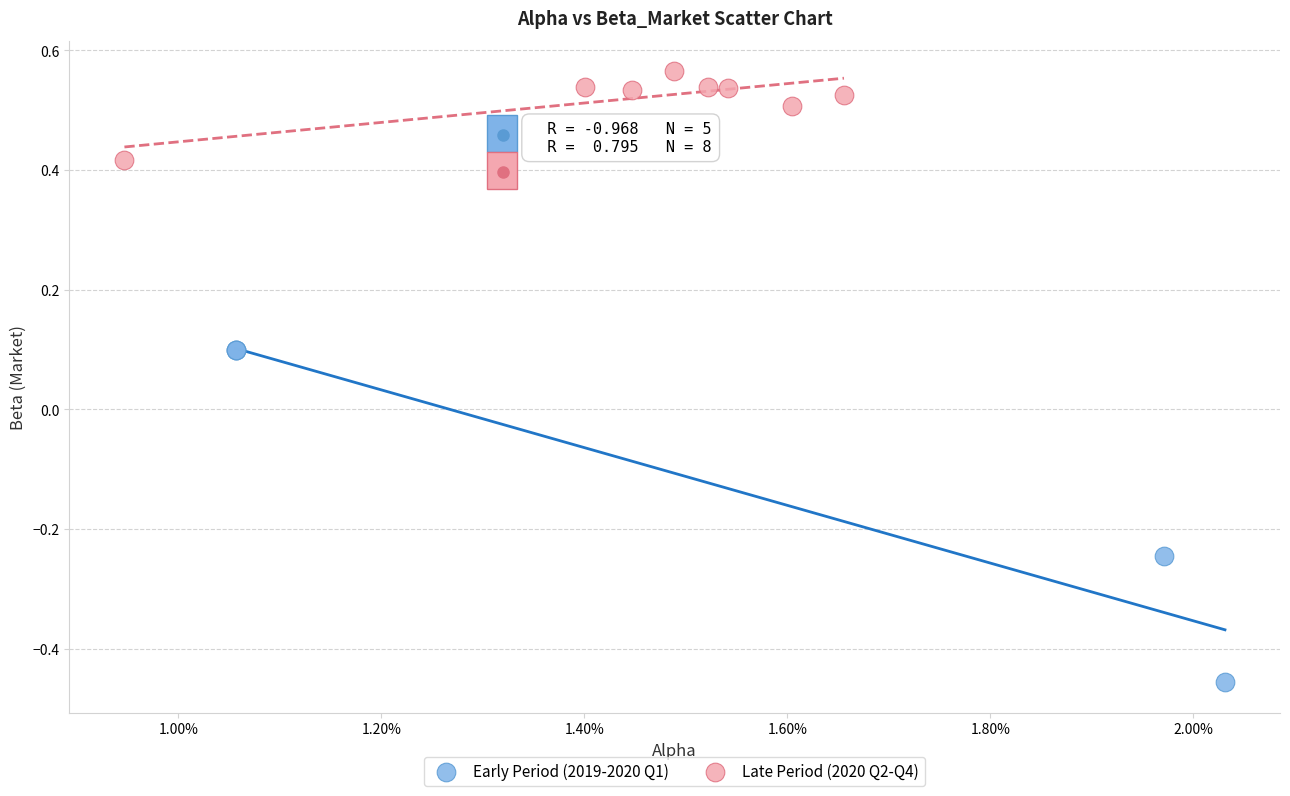

Which series contains the lowest Y value?

Early Period (2019-2020 Q1)